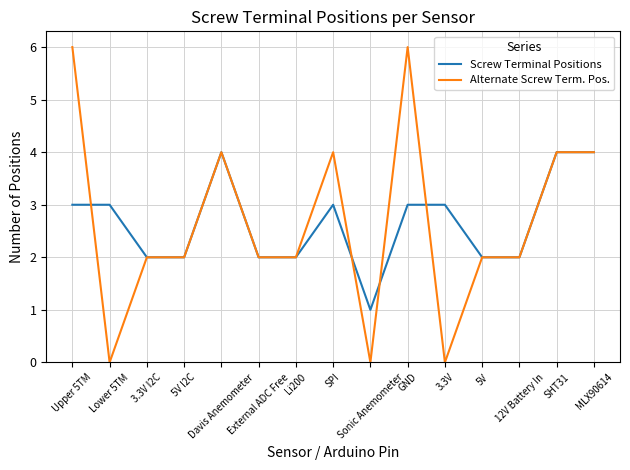

List the series in order of their peak value, lowest first.

Screw Terminal Positions, Alternate Screw Term. Pos.